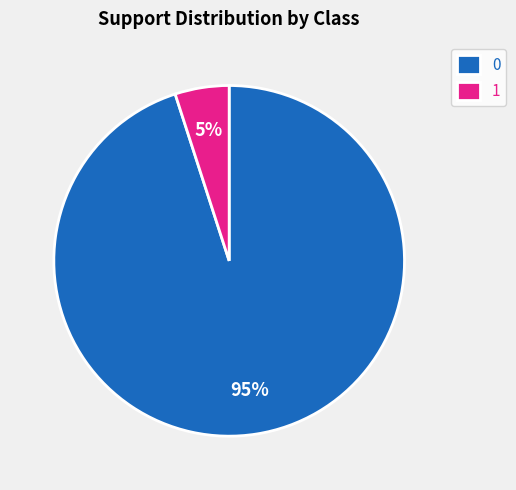

True or false: 1 accounts for 85% of the total.

False